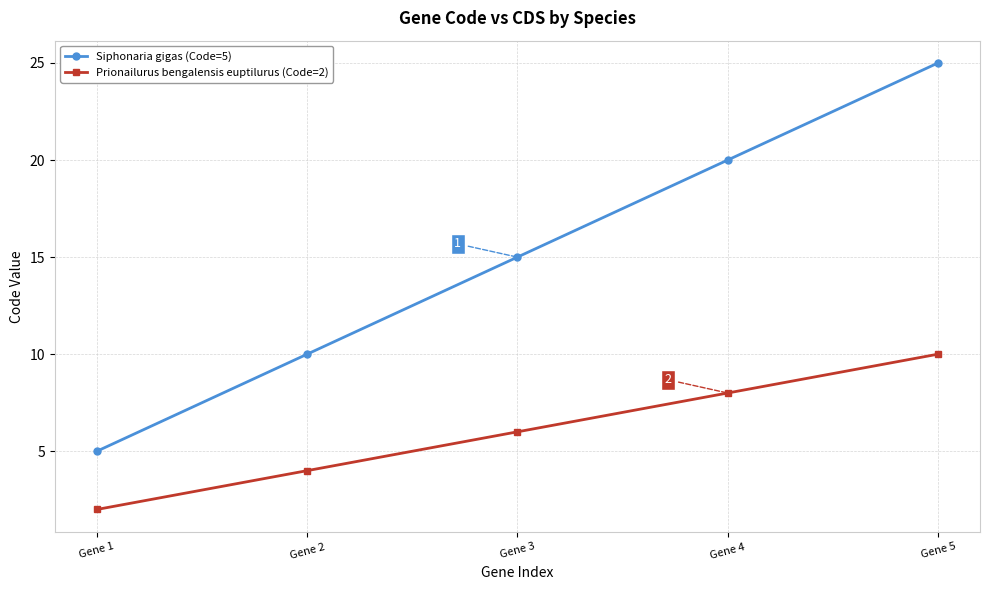

What is the smallest value displayed?

2